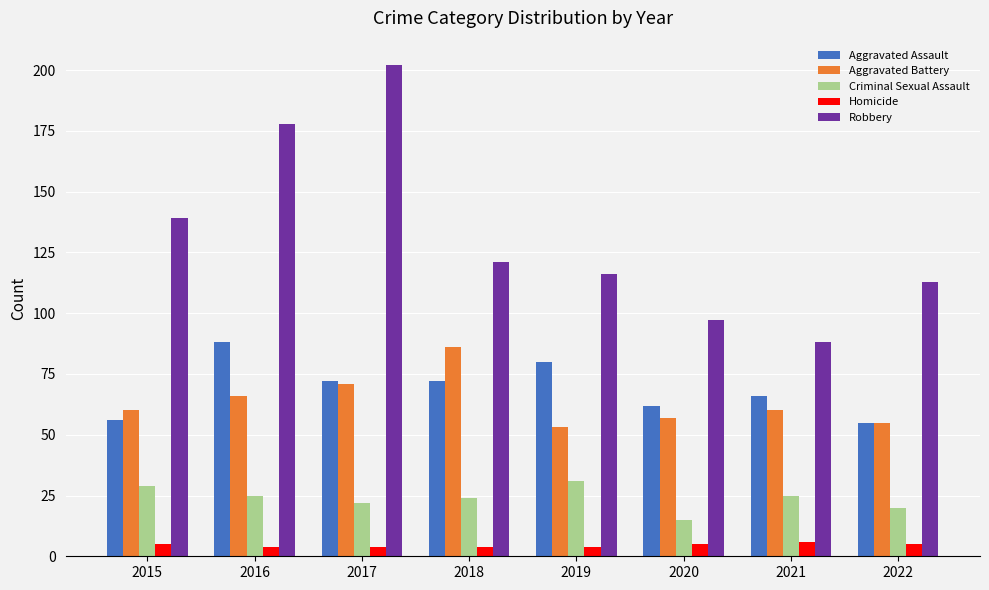

How many groups of bars are there?

8